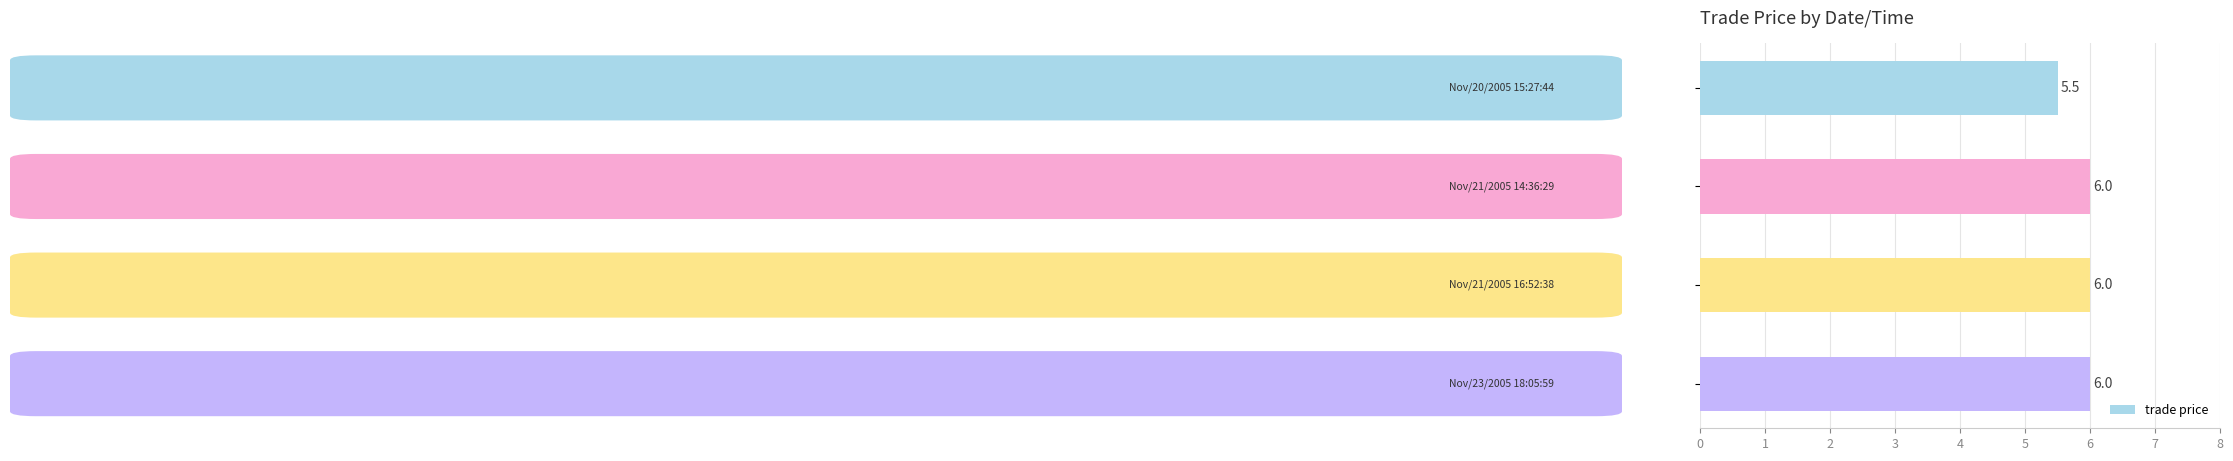

How many values are between 6 and 7?

3